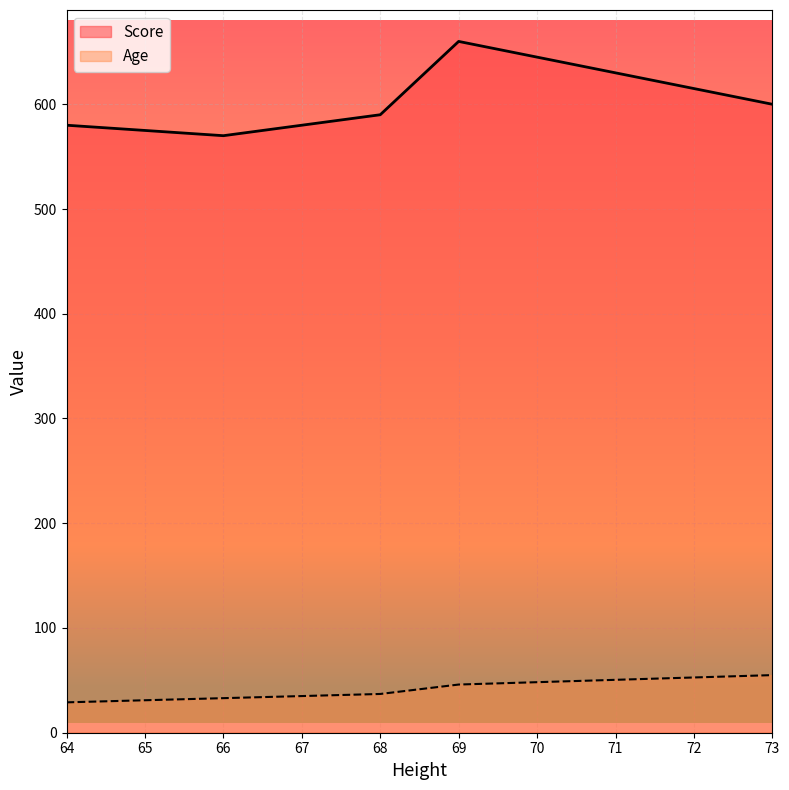

At which label does Age reach its minimum?

64.0